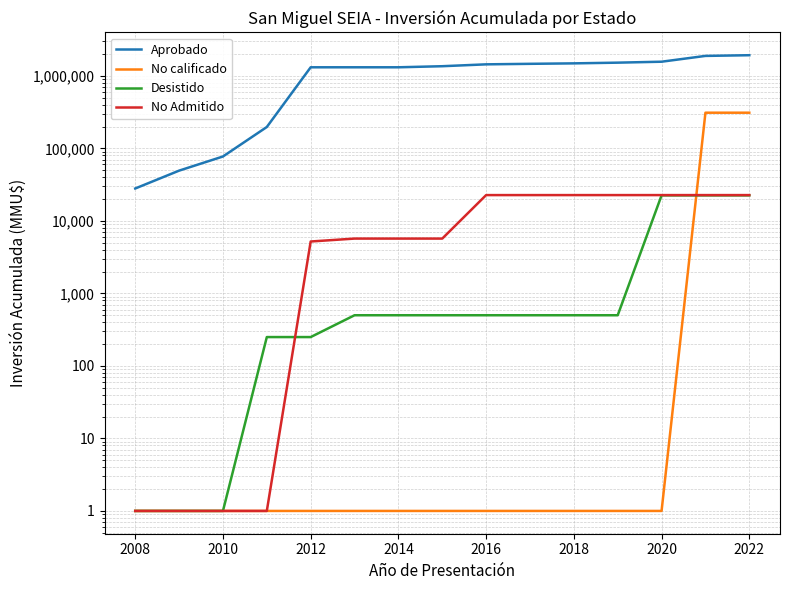

True or false: Aprobado and Desistido cross at least once.

False